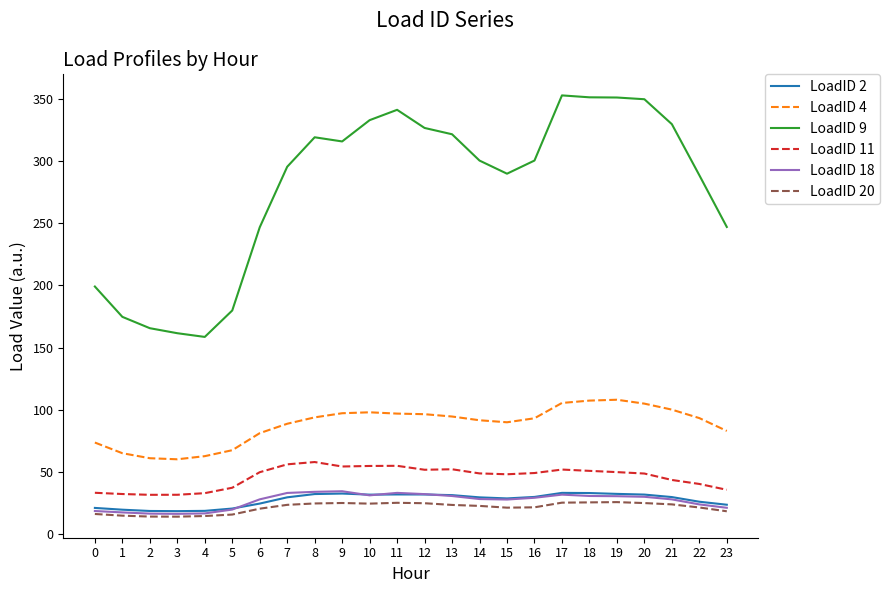

Which series has the largest range (max minus min)?

LoadID 9